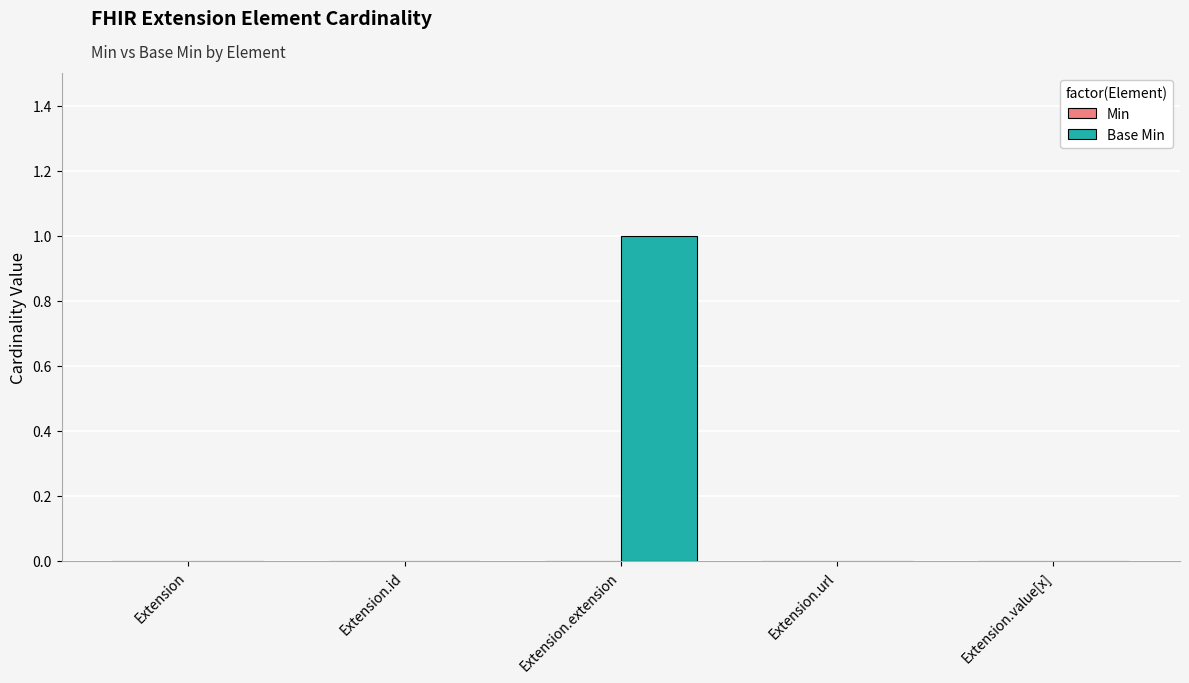

Reading left to right, list all the values displayed in this chart.

Extension=0	Extension.id=0	Extension.extension=1	Extension.url=0	Extension.value[x]=0